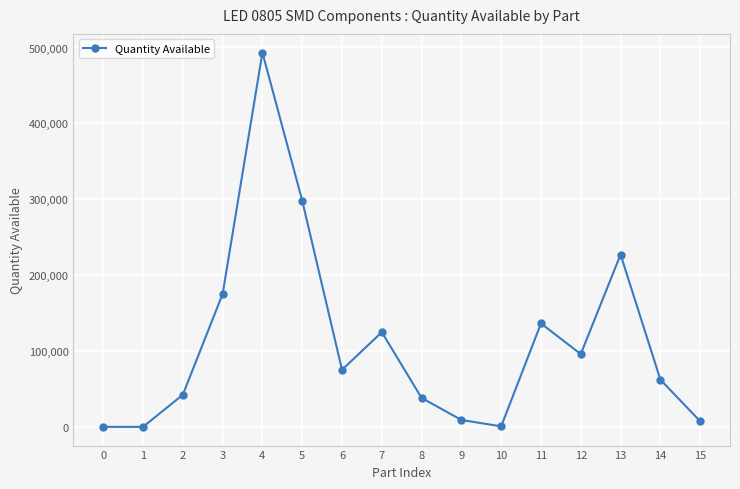

Is it true that the value at 3 is 248702?

False